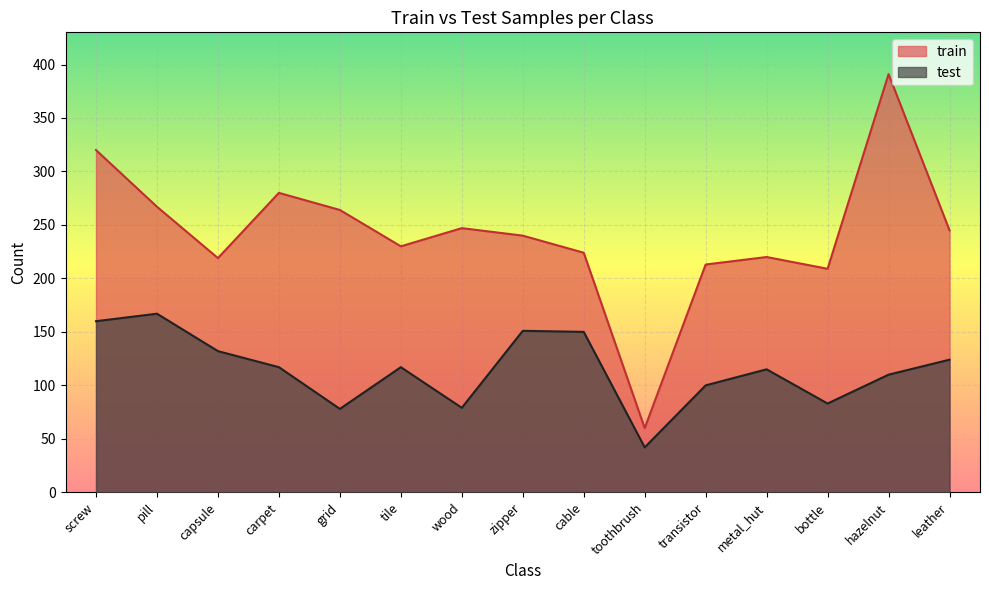

List the series in order of their peak value, lowest first.

test, train